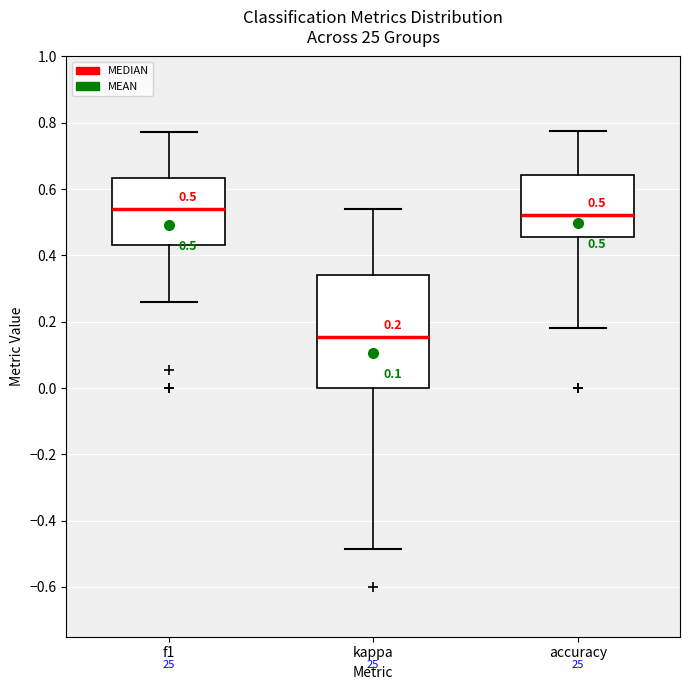

Comparing the boxes themselves (not the whiskers), which one is the tallest?

kappa